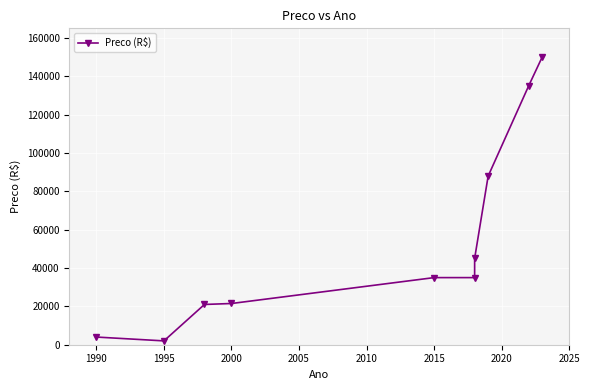

True or false: the data shows 221322 at 9.

False